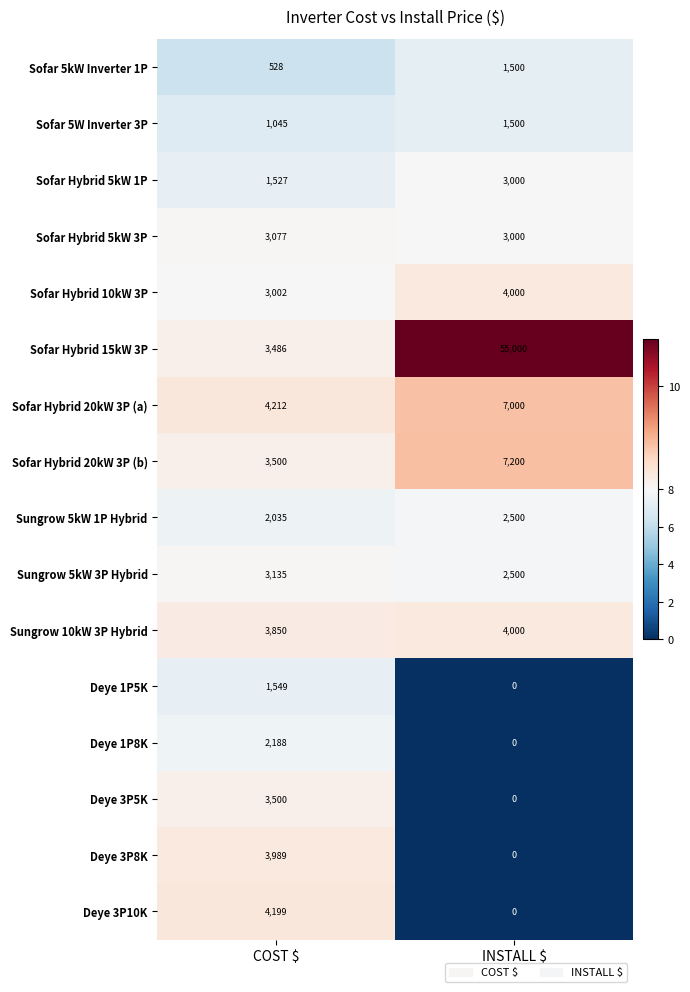

True or false: Sofar 5W Inverter 3P has a value of 1045 at COST $.

True